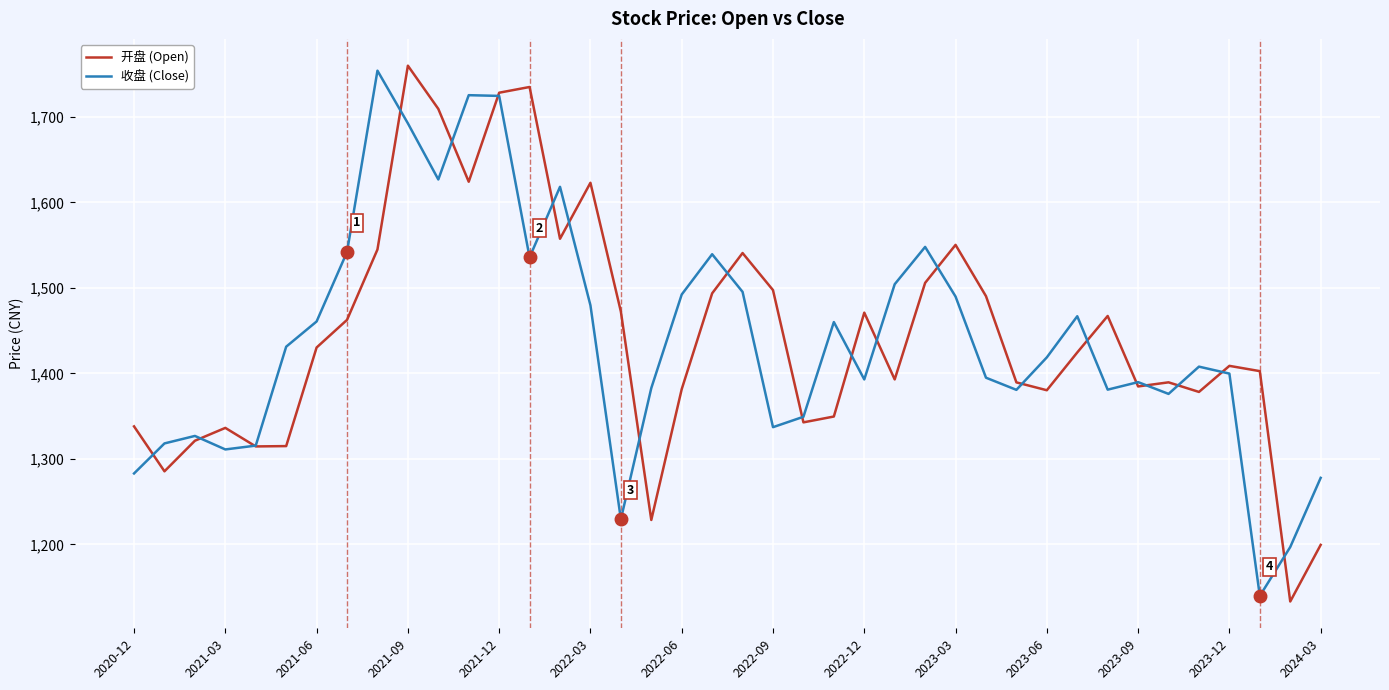

What is the lowest value of the 开盘 (Open) series?

1133.2